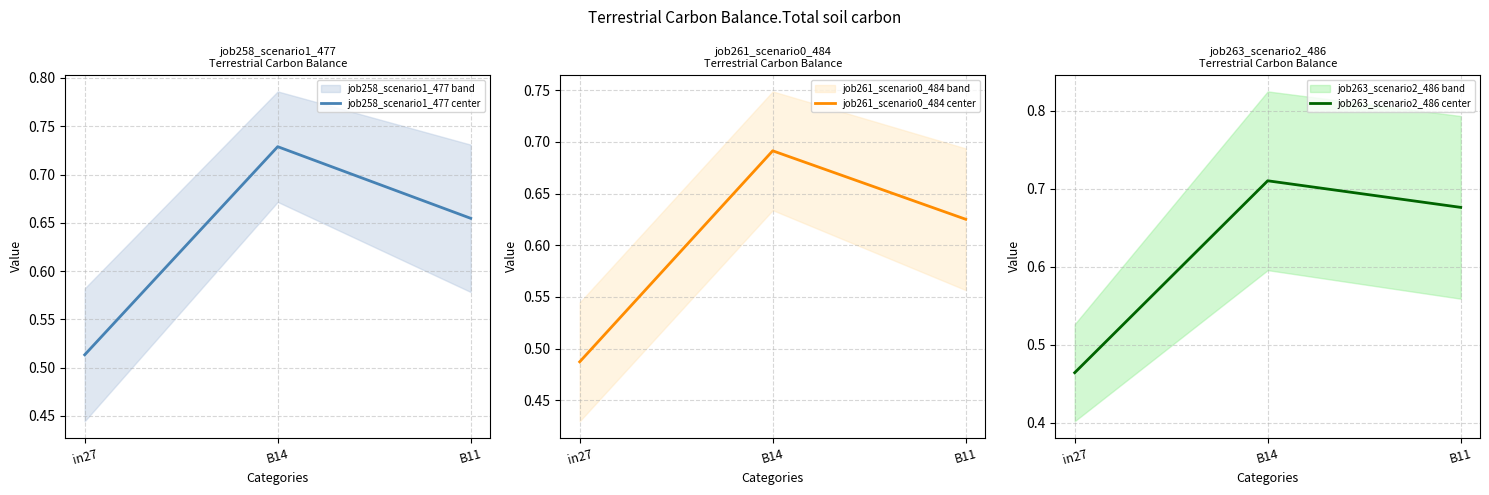

Which series has the largest total across all categories?

job258_scenario1_477 center